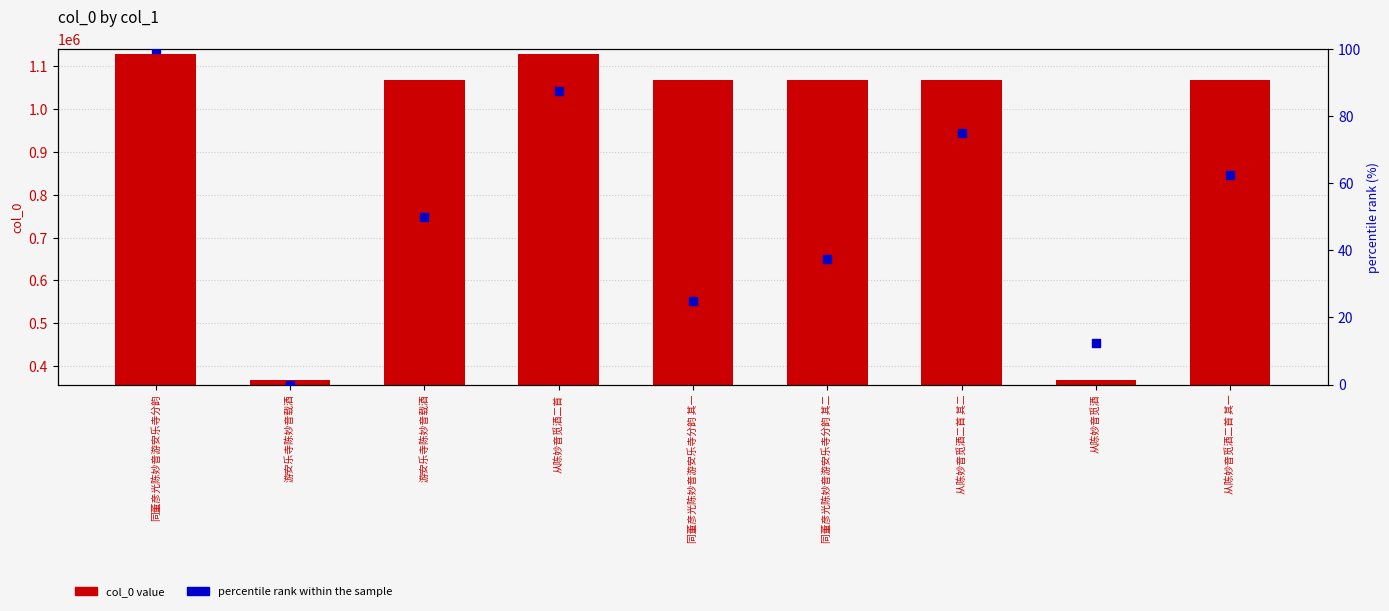

What is the total value across all series at 从陈妙音觅酒二首 其一?

1067615.5